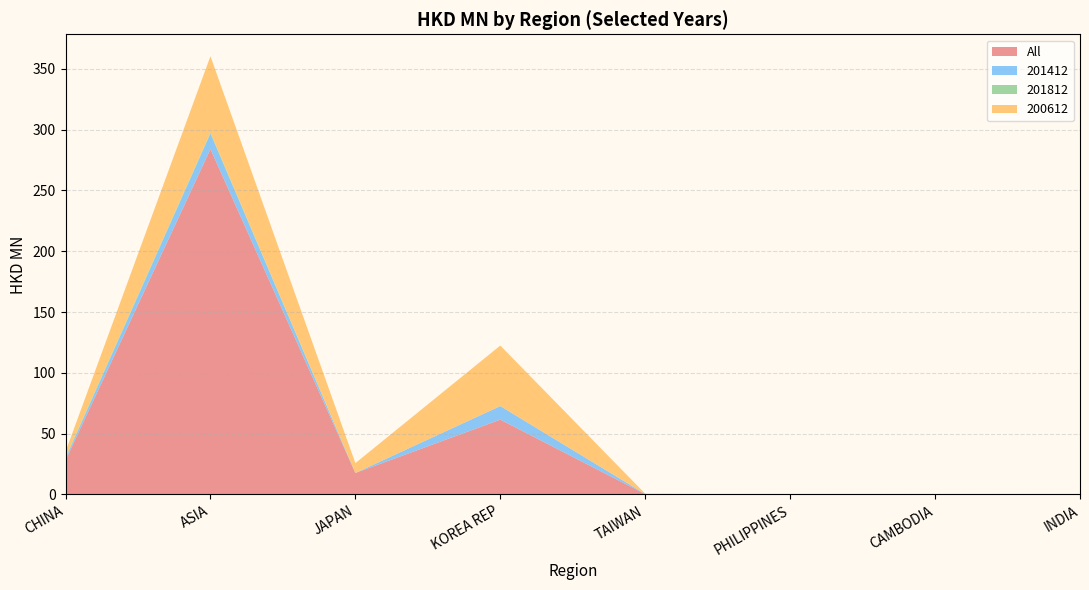

Which category has the highest value in the All series?

ASIA